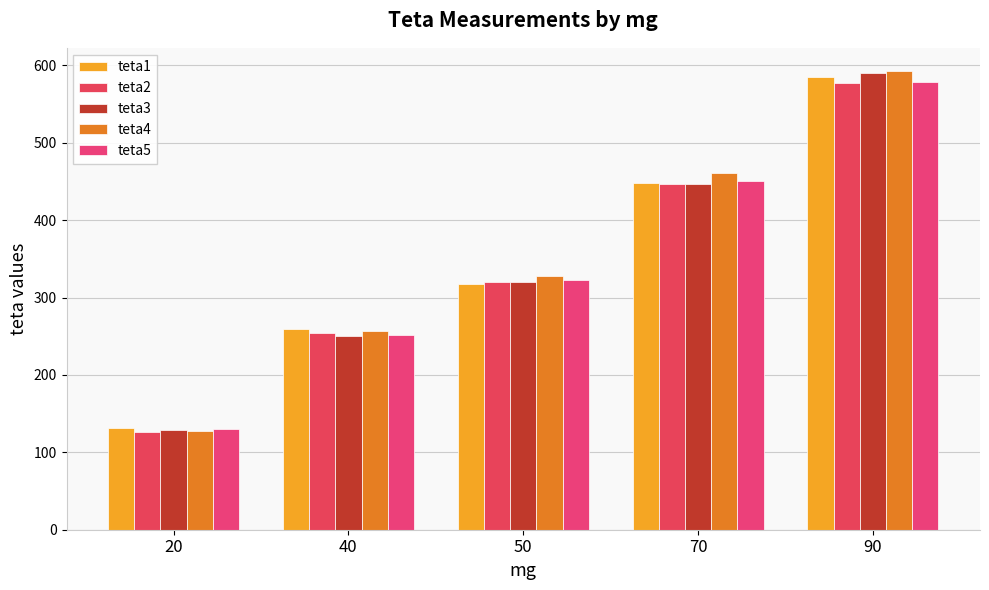

Reading left to right, transcribe all the data shown in this chart.

teta1: 131	259	317	448	585
teta2: 126	254	320	447	577
teta3: 129	250	320	447	590
teta4: 128	257	328	461	593
teta5: 130	251	323	451	578